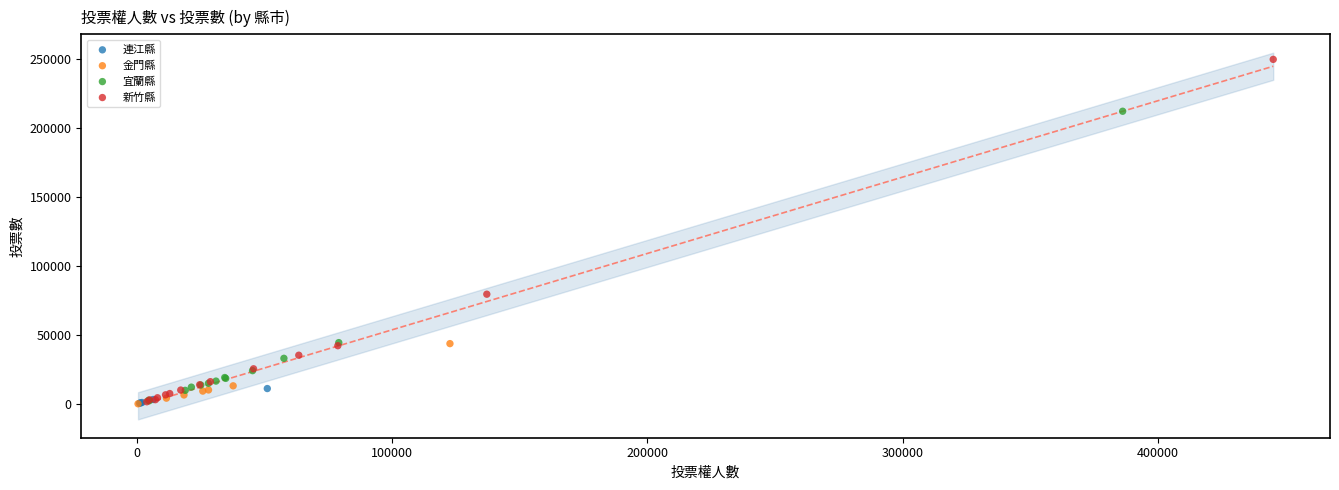

What are all the series names shown in the legend?

連江縣, 金門縣, 宜蘭縣, 新竹縣